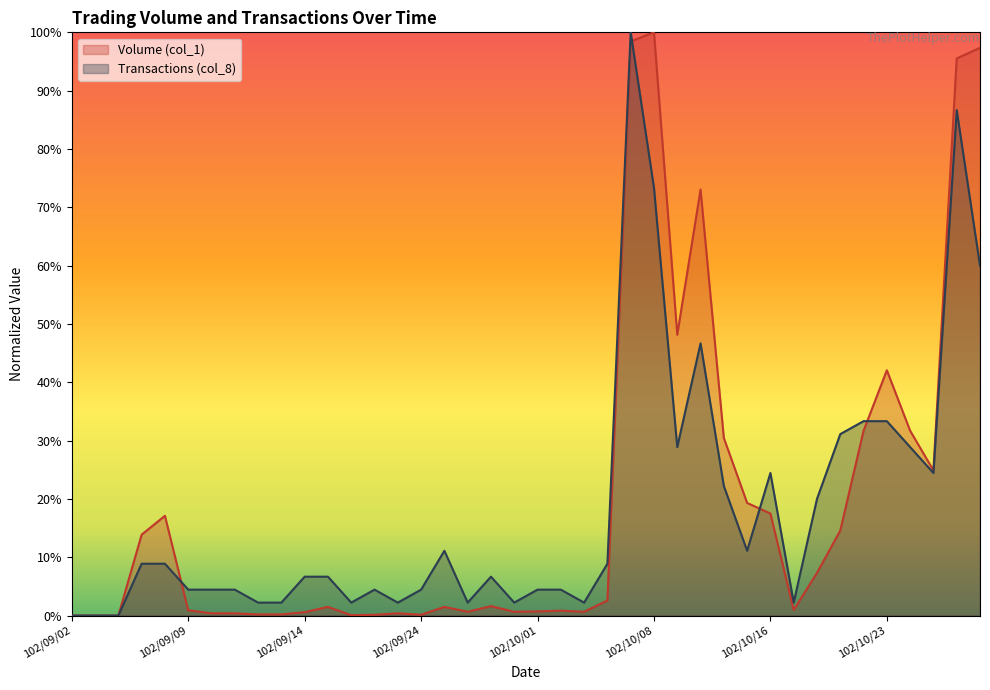

Between 102/10/03 and 102/10/17, which series saw the biggest shift?

Volume (col_1)